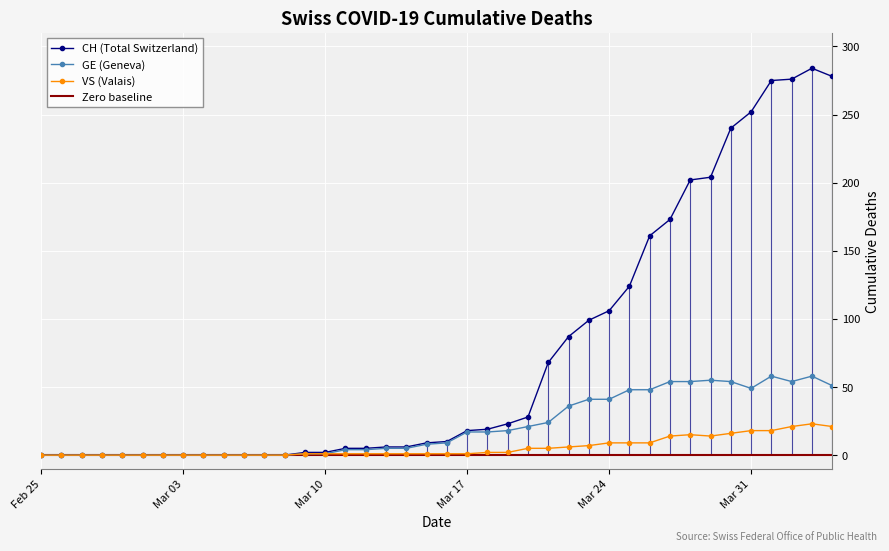

Reading left to right, transcribe all the data shown in this chart.

CH: 0	0	0	0	0	0	0	0	0	0	0	0	0	2	2	5	5	6	6	9	10	18	19	23	28	68	87	99	106	124	161	173	202	204	240	252	275	276	284	278
GE: 0	0	0	0	0	0	0	0	0	0	0	0	0	1	1	4	4	5	5	8	9	17	17	18	21	24	36	41	41	48	48	54	54	55	54	49	58	54	58	51
VS: 0	0	0	0	0	0	0	0	0	0	0	0	0	1	1	1	1	1	1	1	1	1	2	2	5	5	6	7	9	9	9	14	15	14	16	18	18	21	23	21